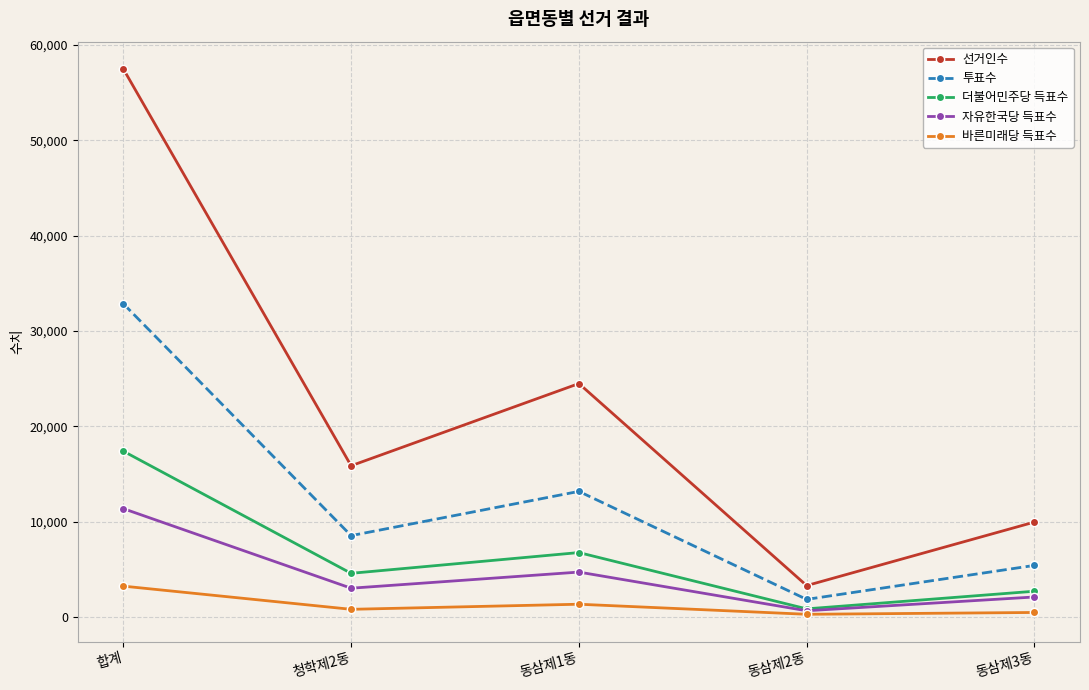

How many data points does each series have?

5